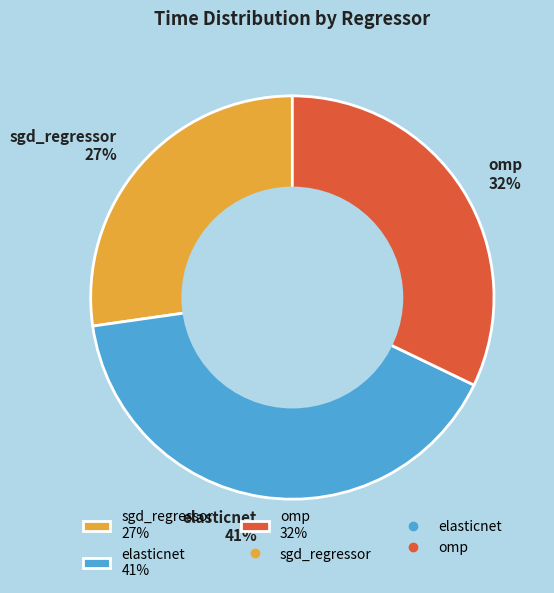

Rank the categories by value from highest to lowest.

elasticnet, omp, sgd_regressor